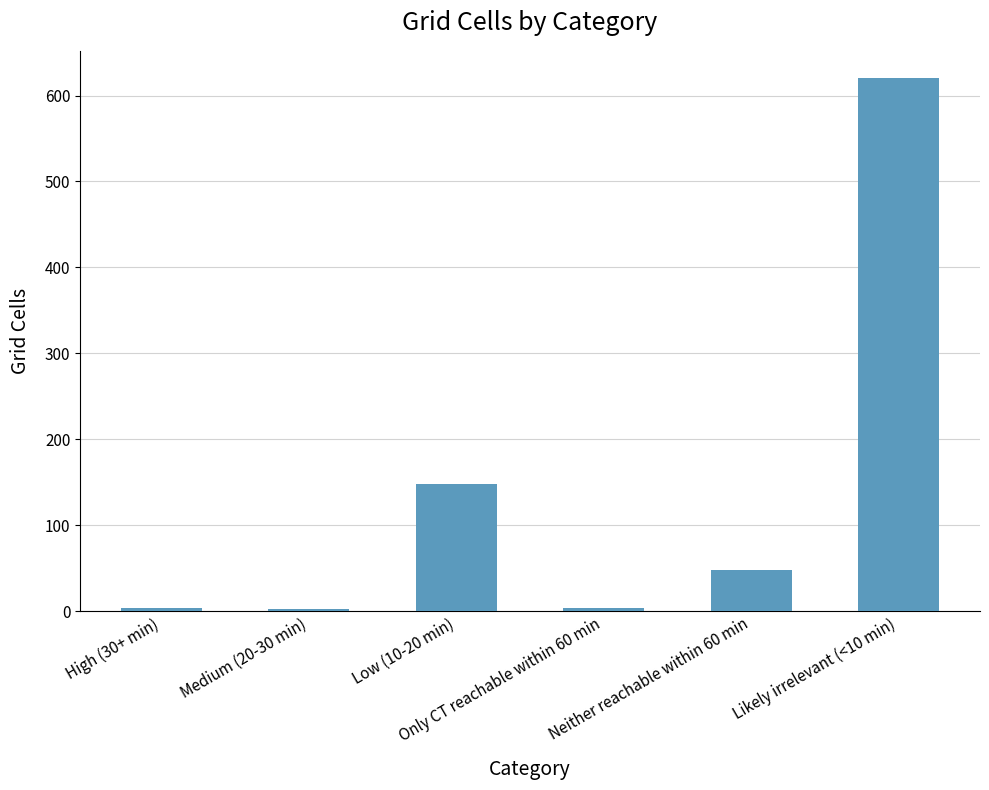

Approximately how many times larger is the value at Likely irrelevant (<10 min) compared to High (30+ min)?

207.0